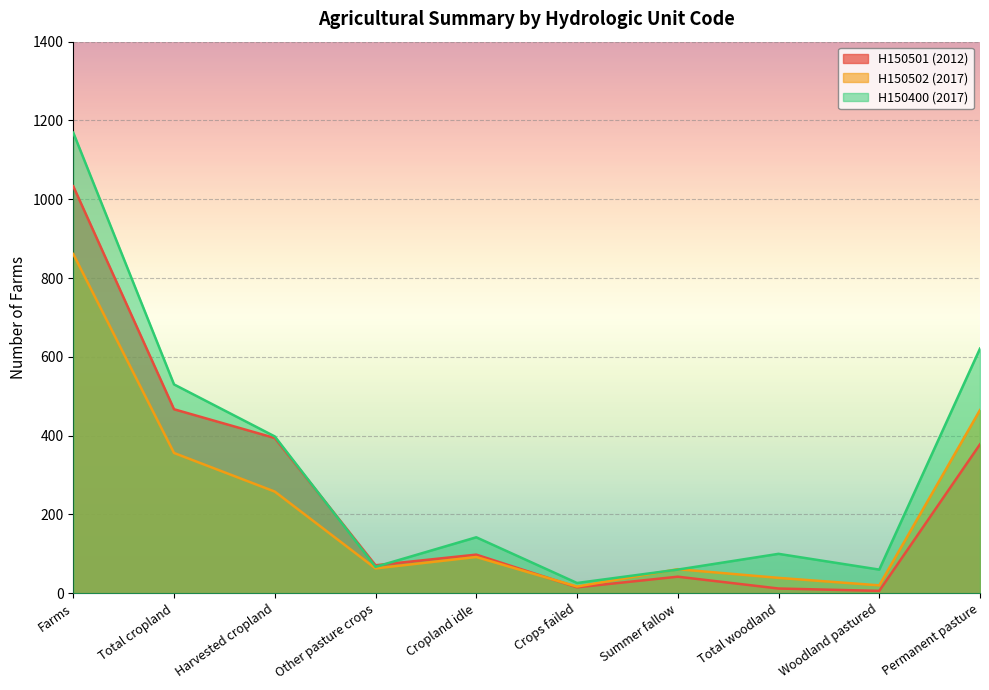

Reading left to right, list all the values displayed in this chart.

H150501 (2012): Farms=1033	Total cropland=467	Harvested cropland=394	Other pasture crops=71	Cropland idle=98	Crops failed=15	Summer fallow=42	Total woodland=12	Woodland pastured=6	Permanent pasture=378
H150502 (2017): Farms=861	Total cropland=356	Harvested cropland=258	Other pasture crops=63	Cropland idle=92	Crops failed=17	Summer fallow=61	Total woodland=39	Woodland pastured=20	Permanent pasture=465
H150400 (2017): Farms=1169	Total cropland=530	Harvested cropland=398	Other pasture crops=67	Cropland idle=142	Crops failed=26	Summer fallow=60	Total woodland=100	Woodland pastured=60	Permanent pasture=621